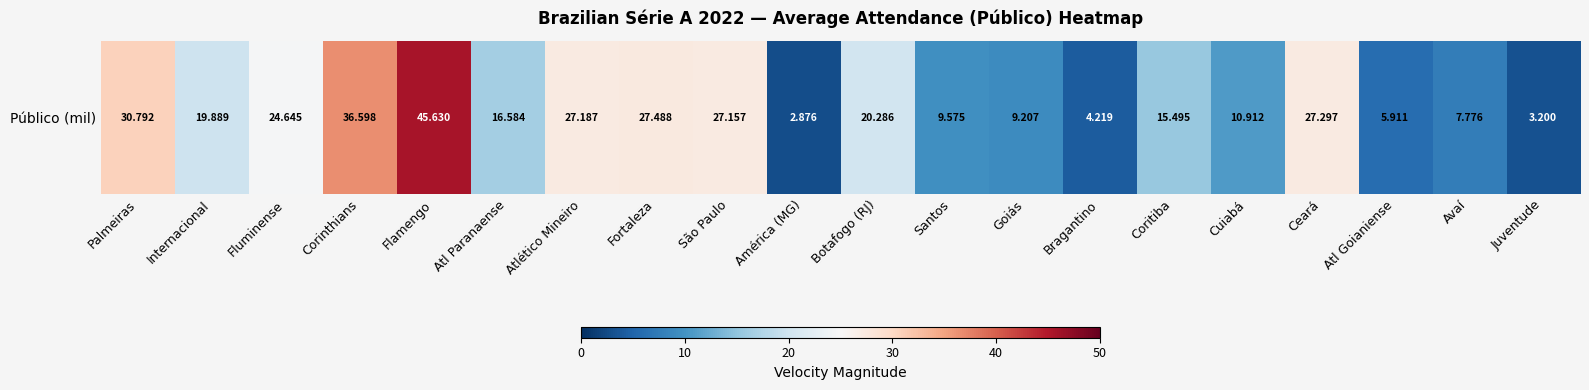

True or false: the data shows 45.6 at Flamengo.

True